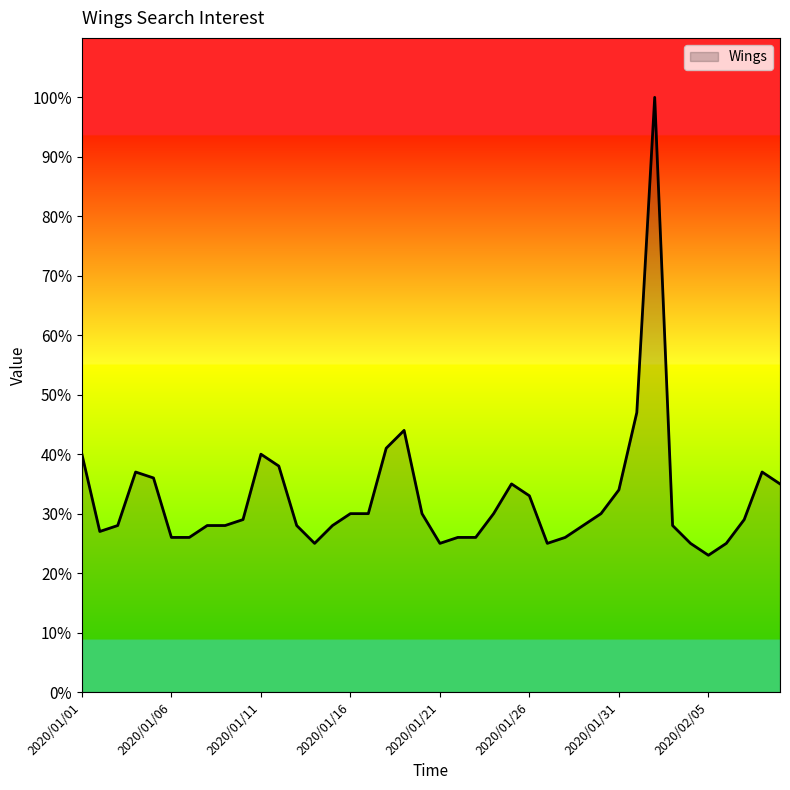

What is the maximum value shown in the chart?

100.0